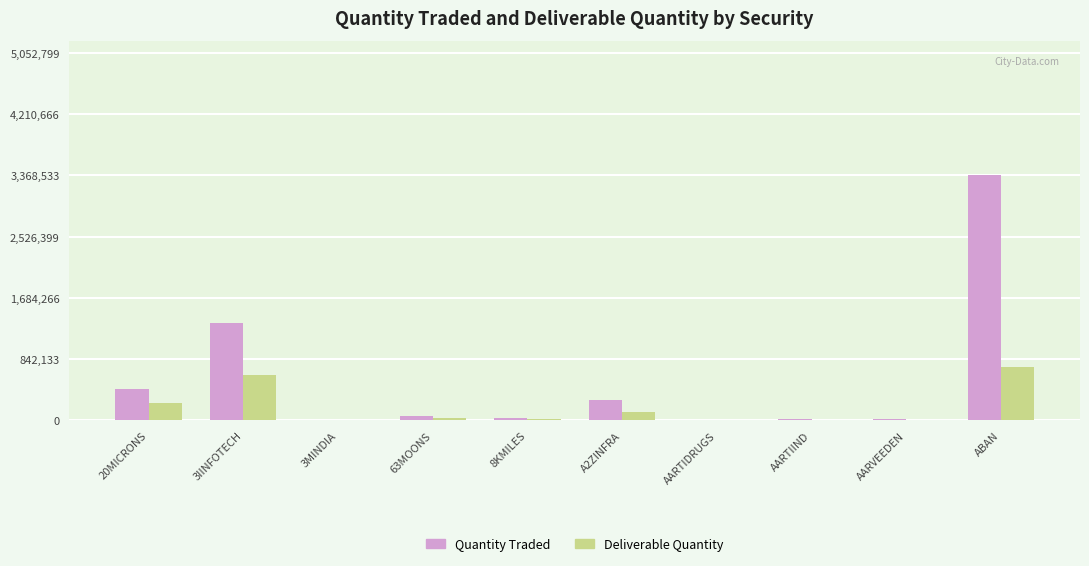

How many groups of bars are there?

10